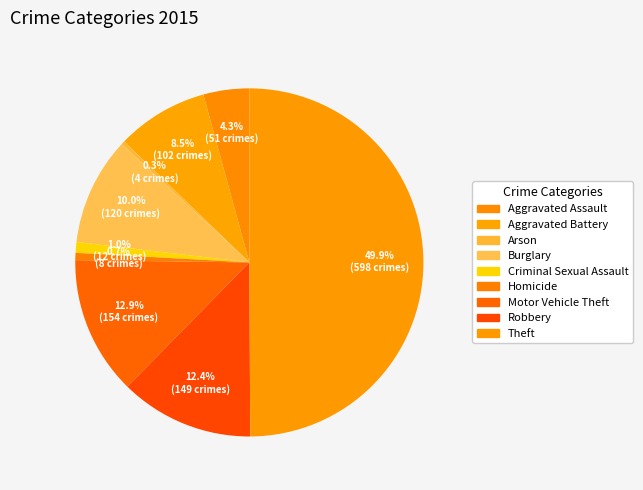

How many slices are in this pie chart?

9